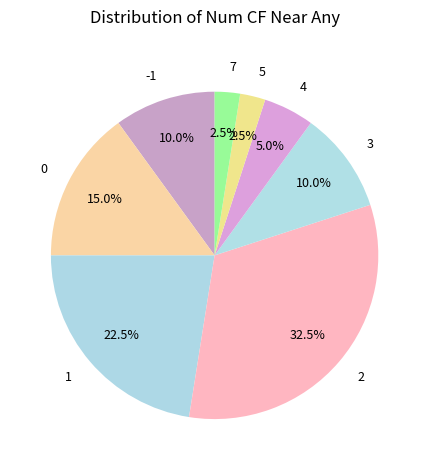

Count the number of slices in the pie.

8